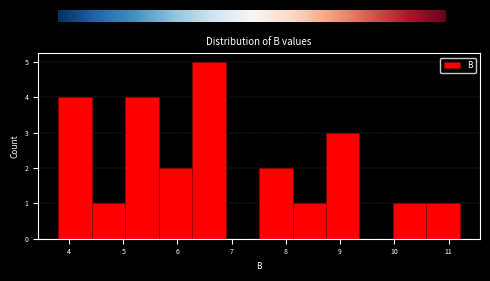

Reading left to right, transcribe this chart: for each bar, give the range it covers on the x-axis and its height. Neither the bar edges nor the heights are printed on the chart, so give them approximately, as read against the axes.

3.8 to 4.4: 4
4.4 to 5.0: 1
5.0 to 5.7: 4
5.7 to 6.3: 2
6.3 to 6.9: 5
6.9 to 7.5: 0
7.5 to 8.1: 2
8.1 to 8.7: 1
8.7 to 9.4: 3
9.4 to 10.0: 0
10.0 to 10.6: 1
10.6 to 11.2: 1